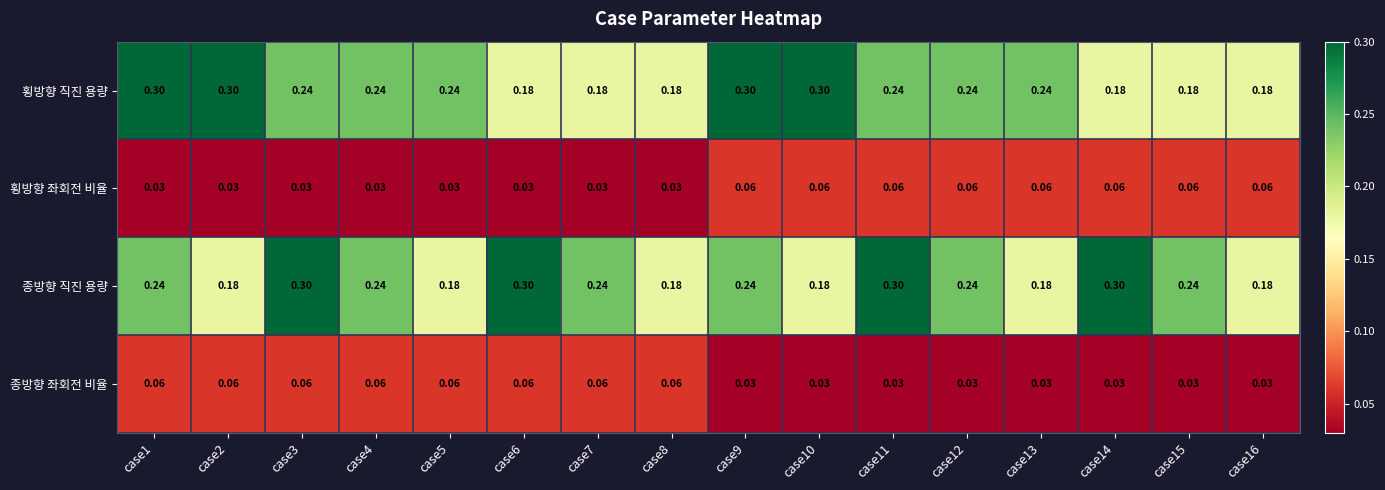

Is the value of 횡방향 직진 용량 at case2 greater than the value of 횡방향 좌회전 비율 at case15?

Yes